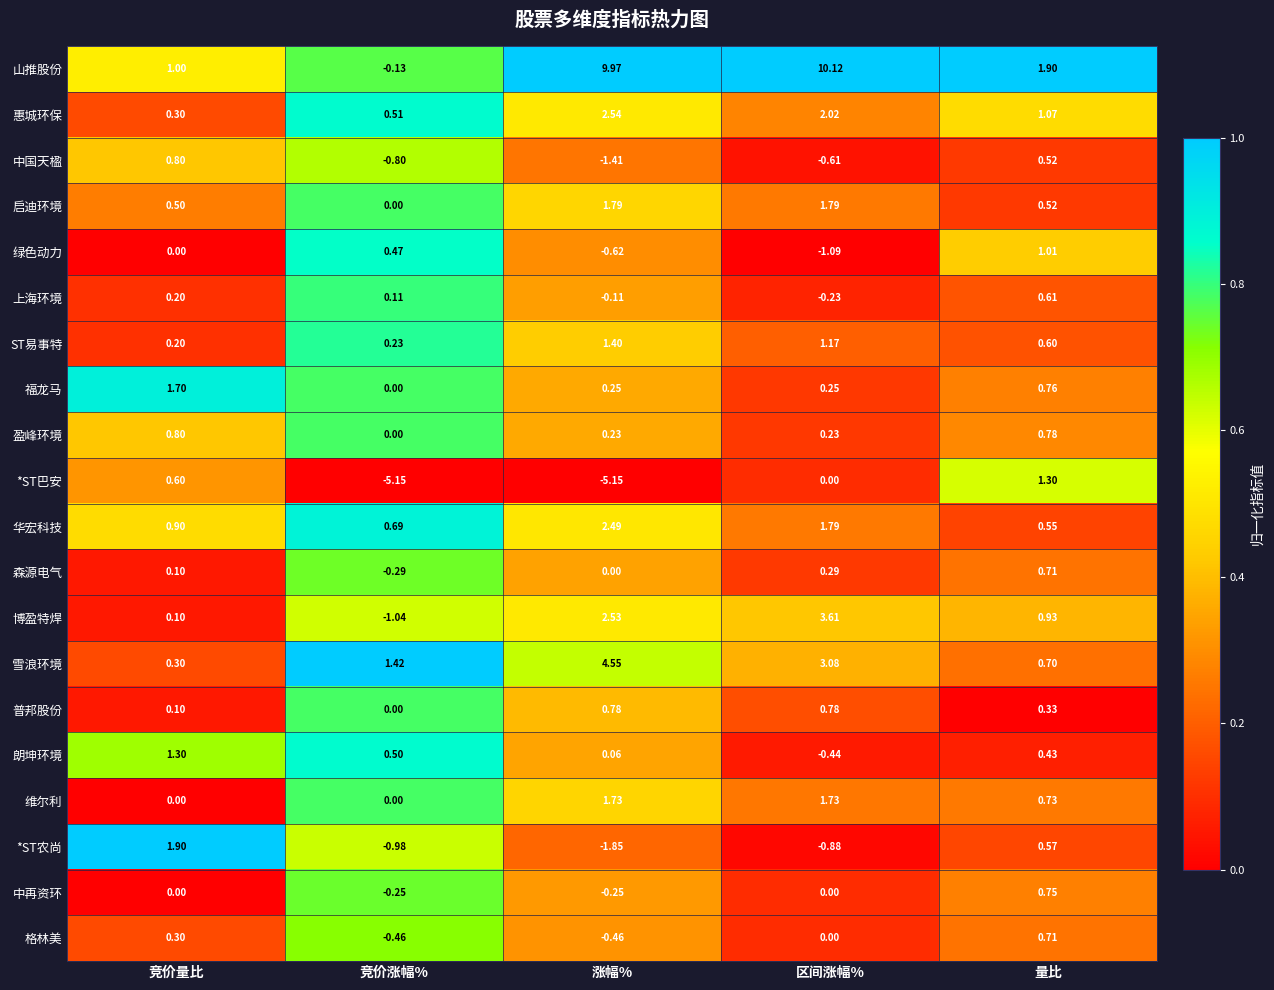

How many categories are shown in the chart?

5